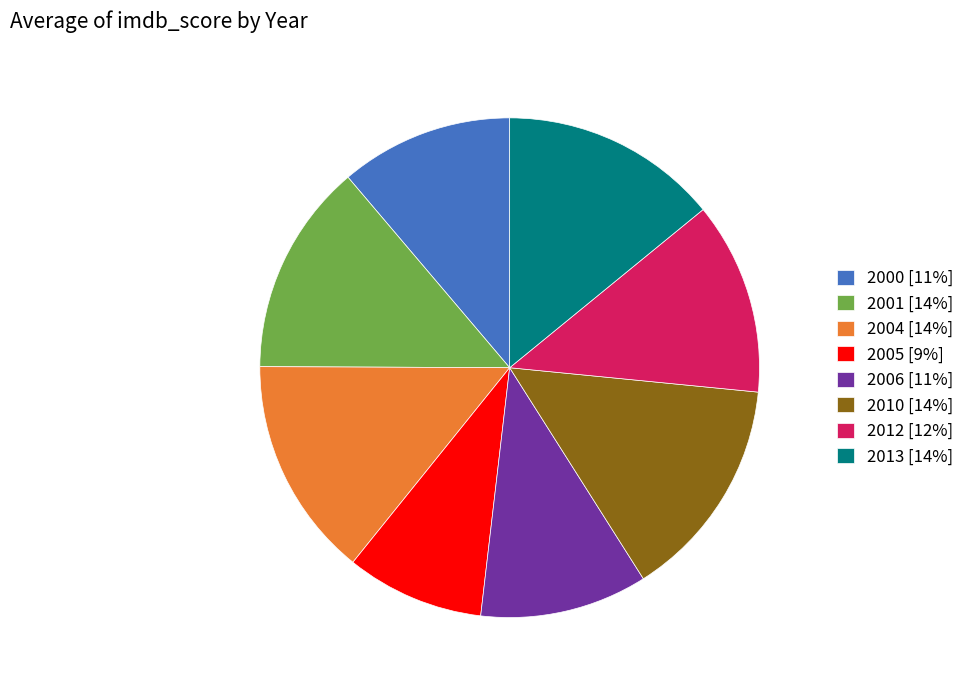

Does any single category account for the majority?

No